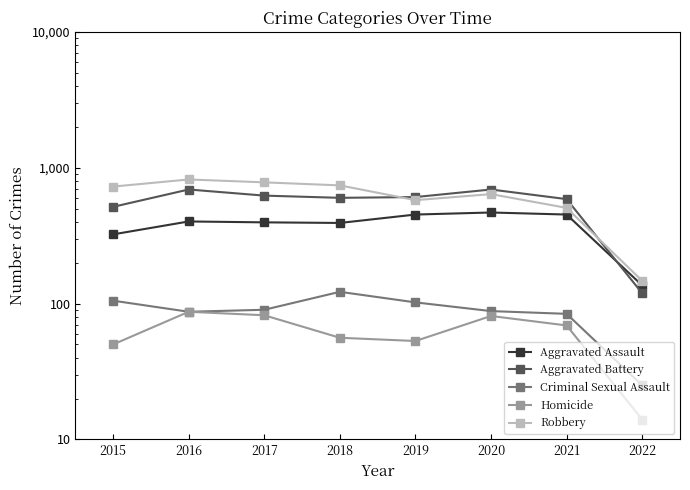

Which has a higher value, 2018 or 2022?

2018